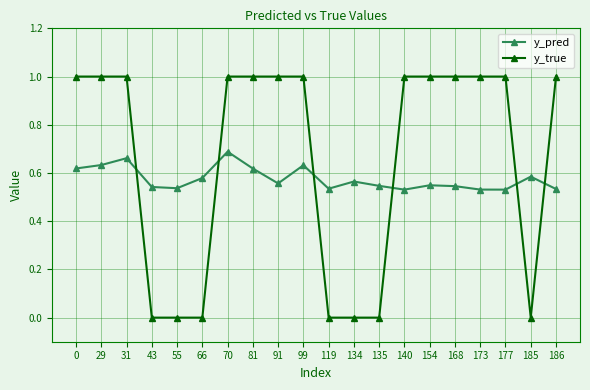

The value of y_pred at 173 is 0.8. True or false?

False